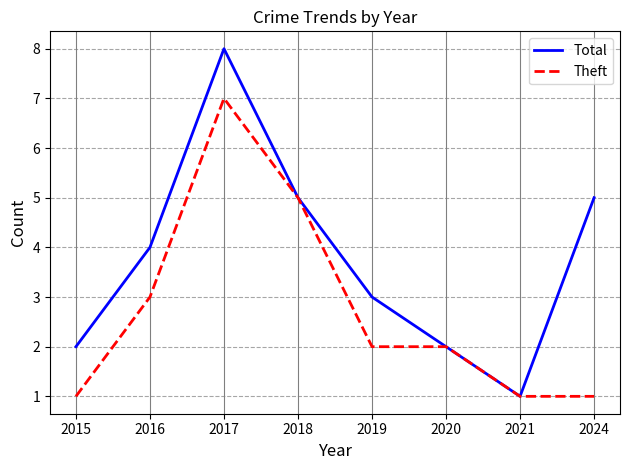

True or false: Total has a value of 3 at 2018.

False